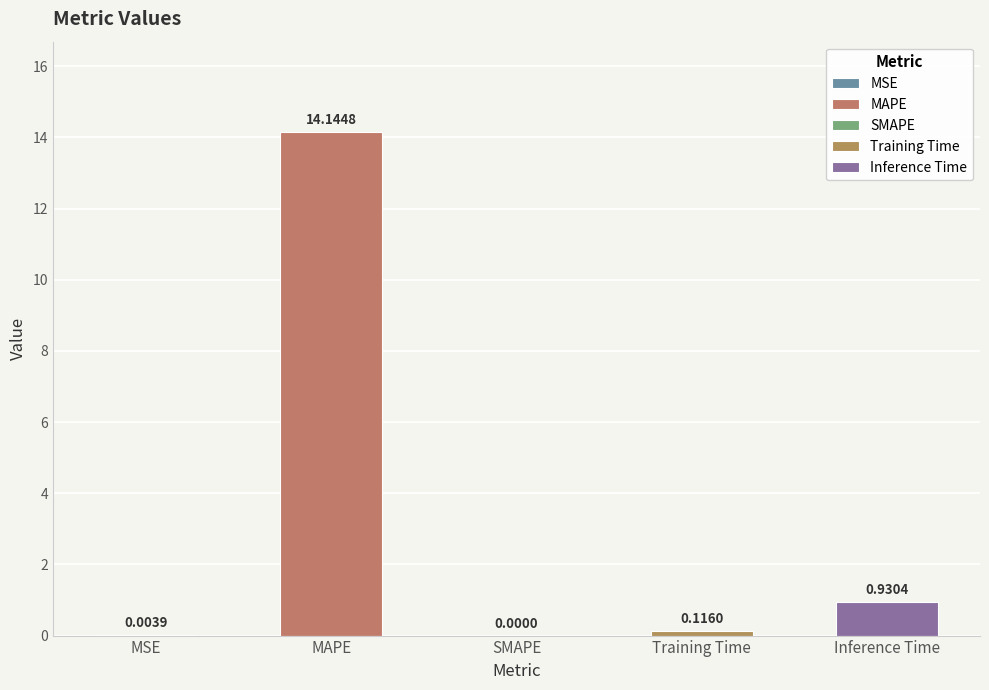

How many bars are there in total?

5